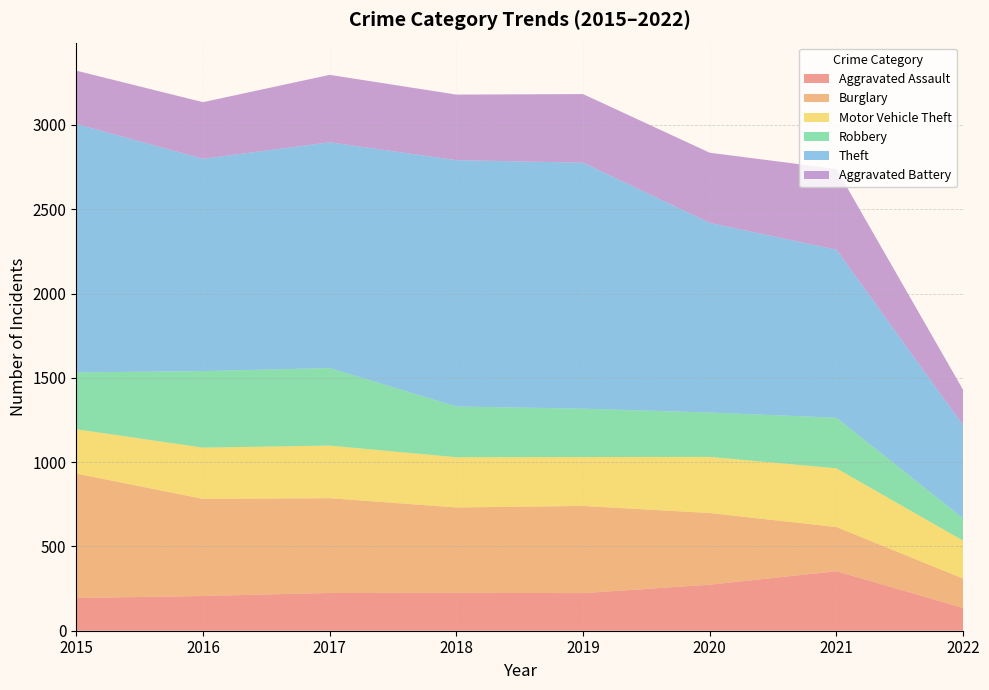

After their last crossing, which series has the higher values: Robbery or Aggravated Battery?

Aggravated Battery